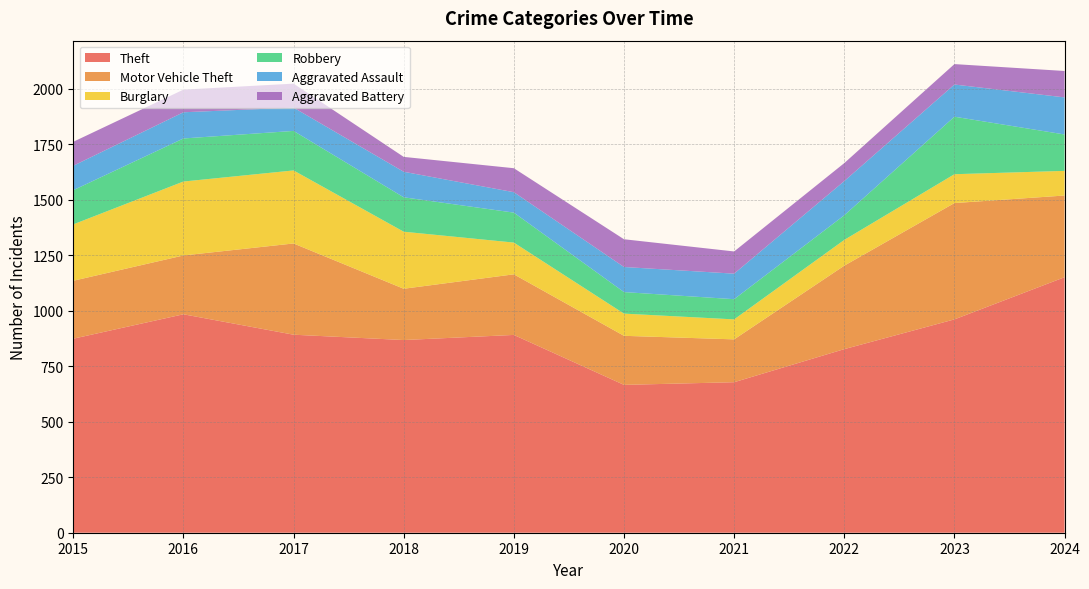

Reading right to left, transcribe all the data shown in this chart.

Theft: 1151	961	827	678	666	891	868	892	984	874
Motor Vehicle Theft: 368	524	376	193	221	273	231	411	265	261
Burglary: 111	130	116	90	100	143	257	329	333	254
Robbery: 164	259	111	91	97	135	155	178	194	154
Aggravated Assault: 167	145	154	115	113	92	115	105	118	110
Aggravated Battery: 119	92	81	100	125	108	67	108	102	108